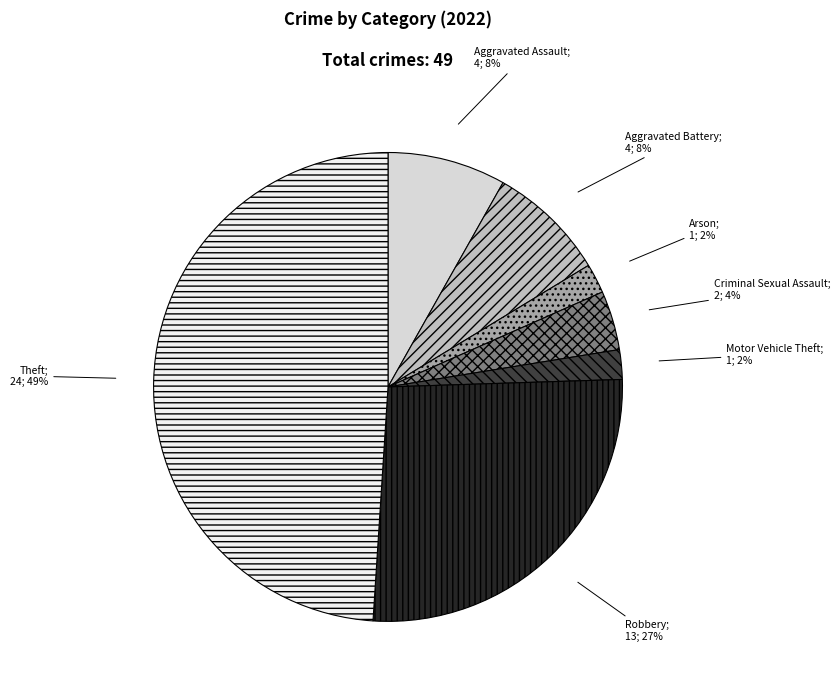

Does any single category account for the majority?

No